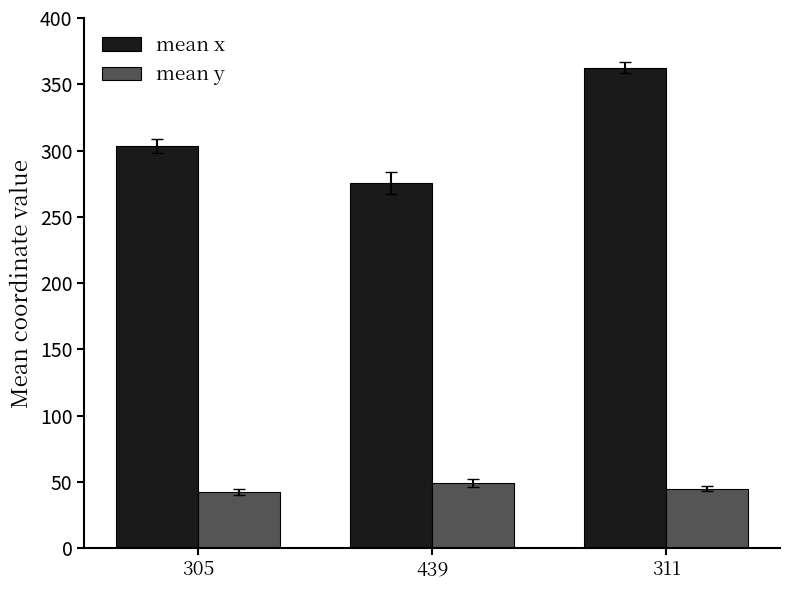

At 311, list the series in order from largest to smallest.

mean x, mean y